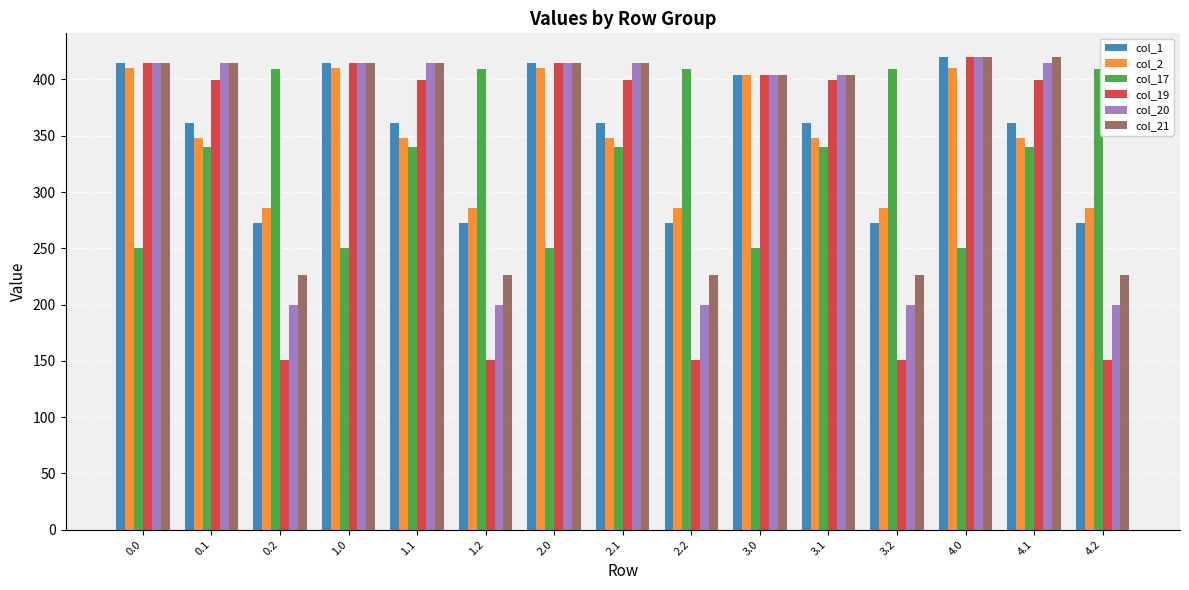

What is the sum of the col_20 values at 3.0 and 2.0?

819.0